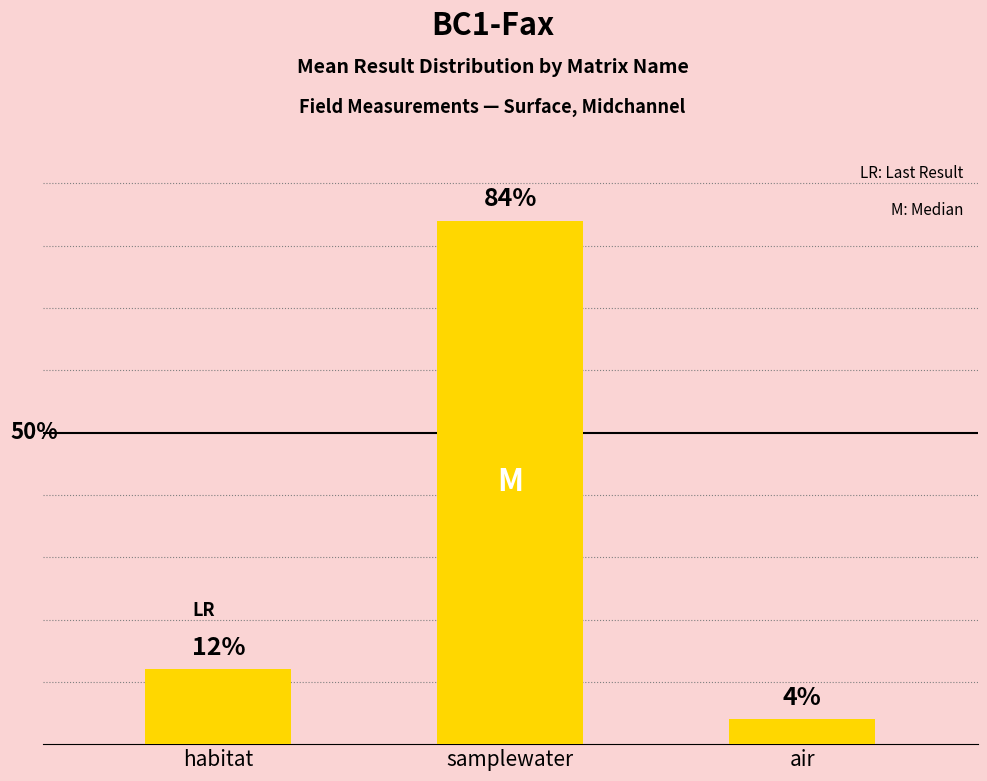

Rank the categories by value from lowest to highest.

air, habitat, samplewater